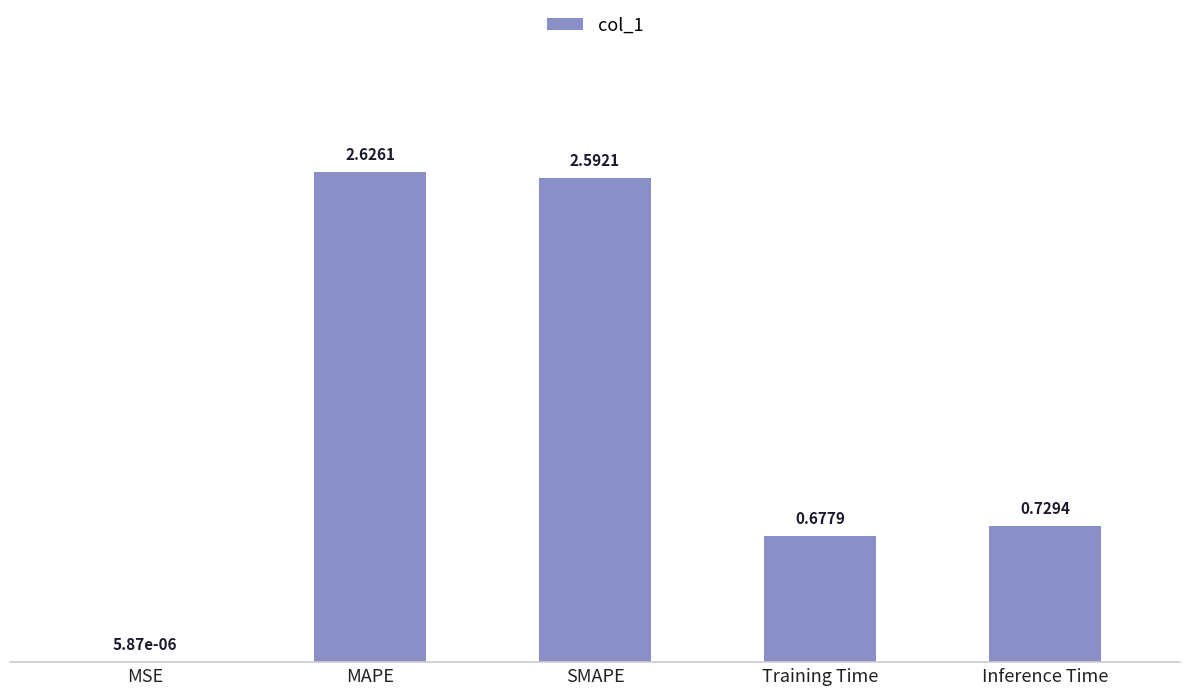

Which category has the highest value across all series?

MAPE